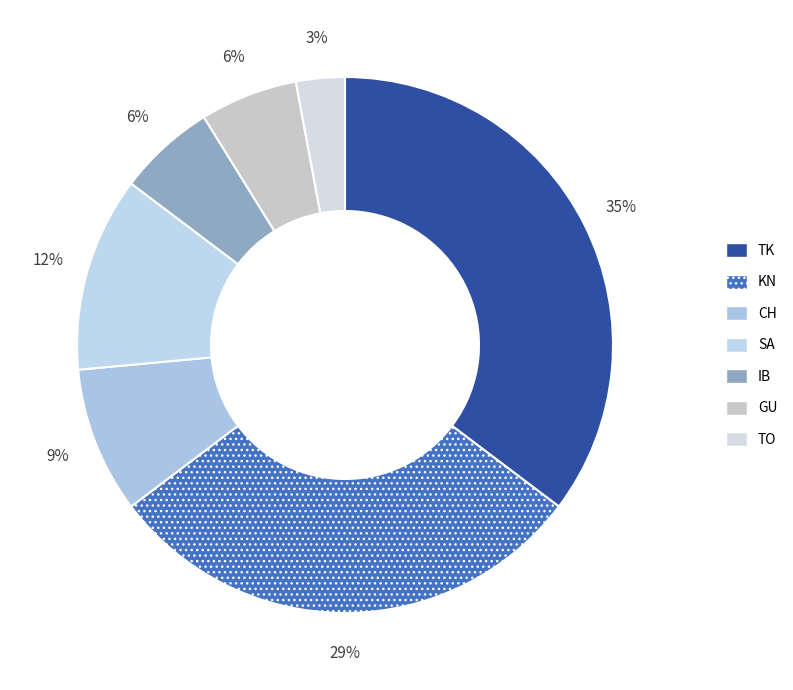

To the nearest percent, what portion does IB represent?

6%